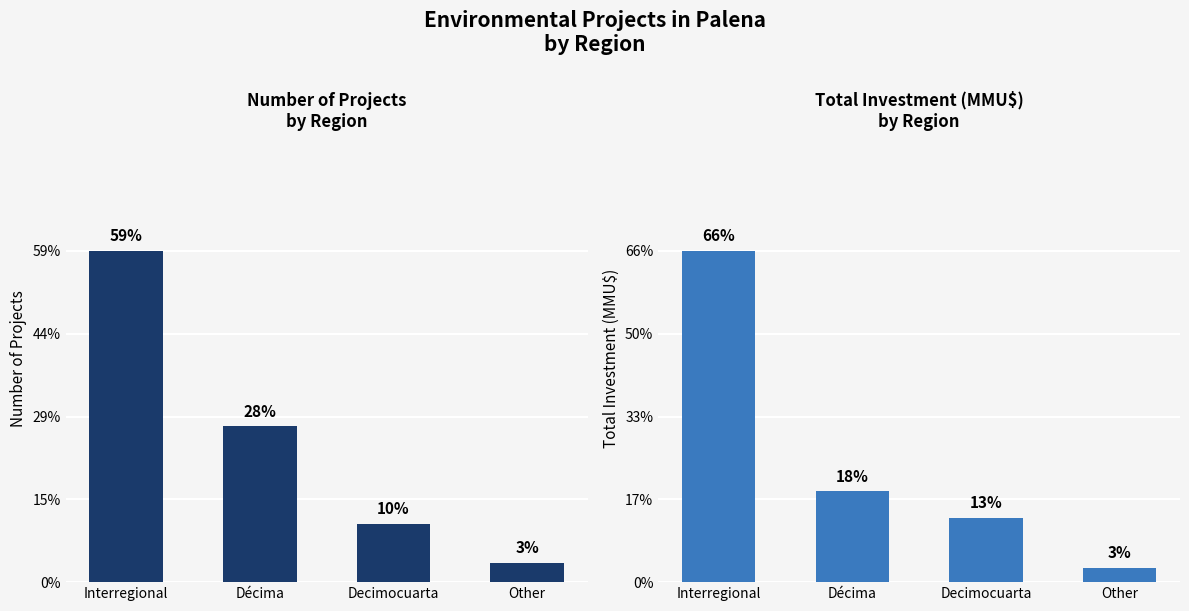

Where is Total Investment (MMU$) nearest to the value 10752?

Décima